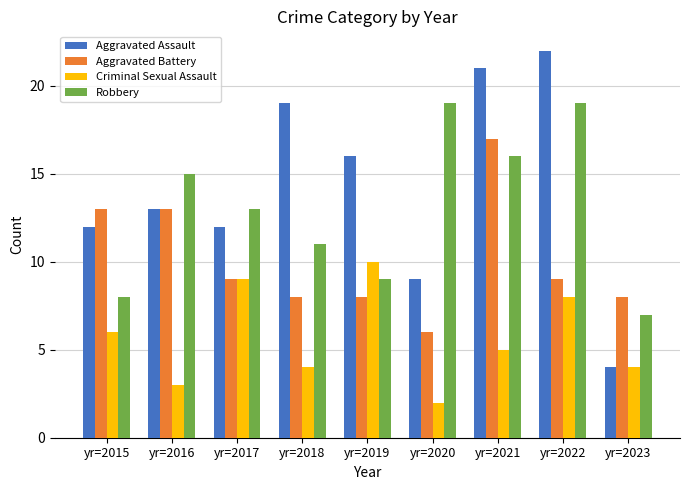

What is the spread (max minus min) of values at yr=2019?

8